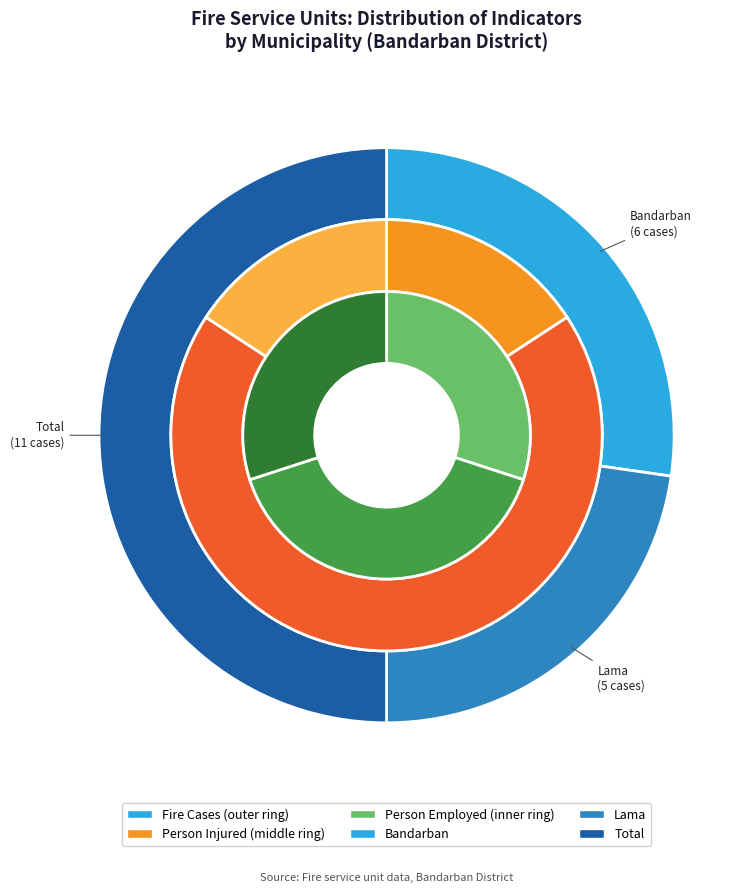

Is there any slice that represents more than half of the pie?

No